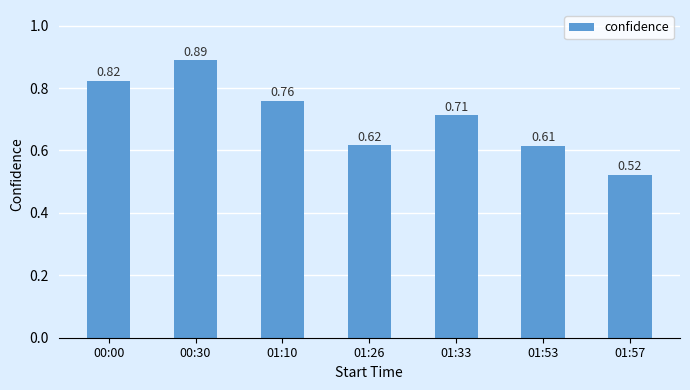

Is it true that the value at 01:33 is 1.2?

False